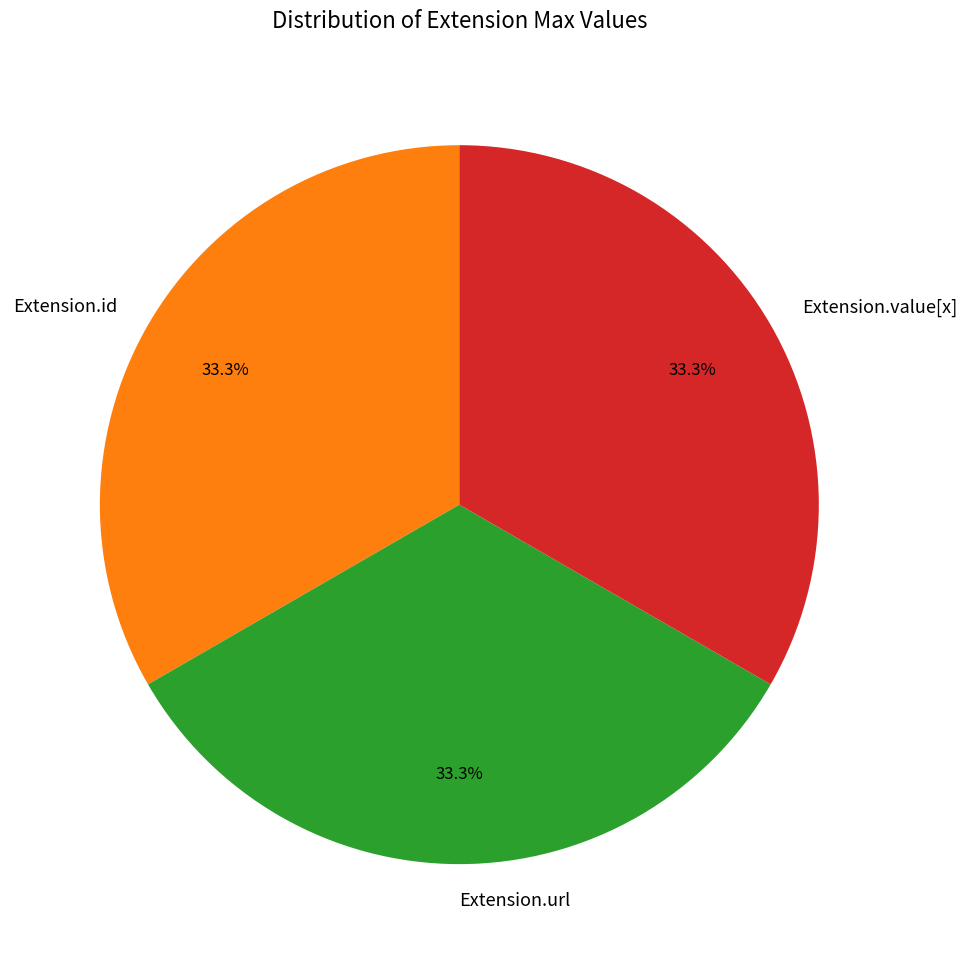

What is the ratio of the value at Extension.value[x] to the value at Extension.id?

1.0